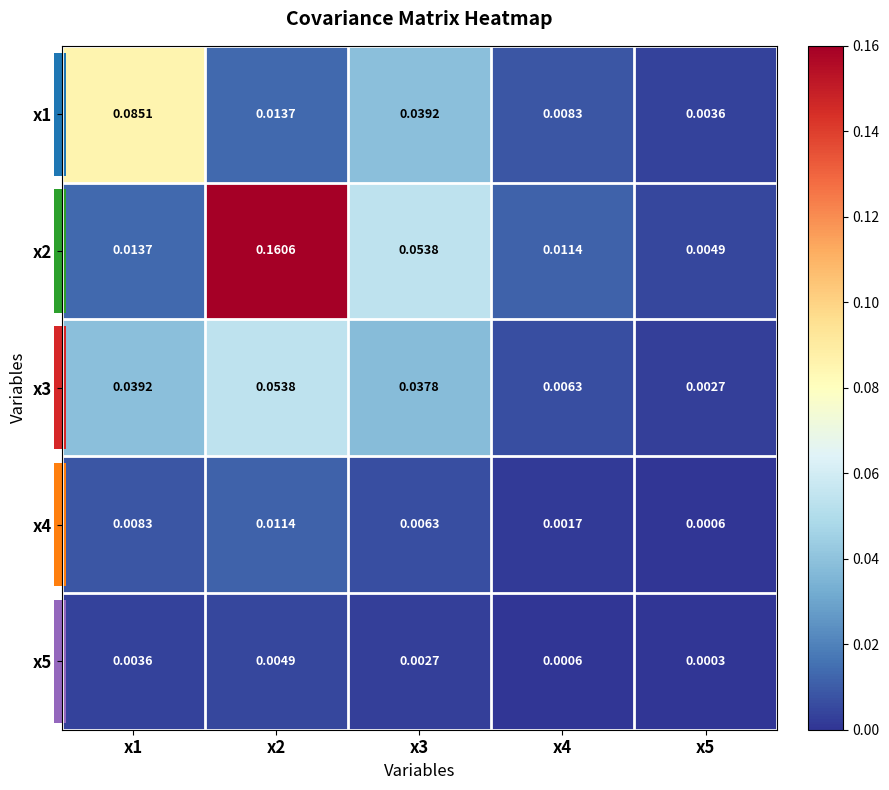

List the series in order of their peak value, lowest first.

x5, x4, x3, x1, x2